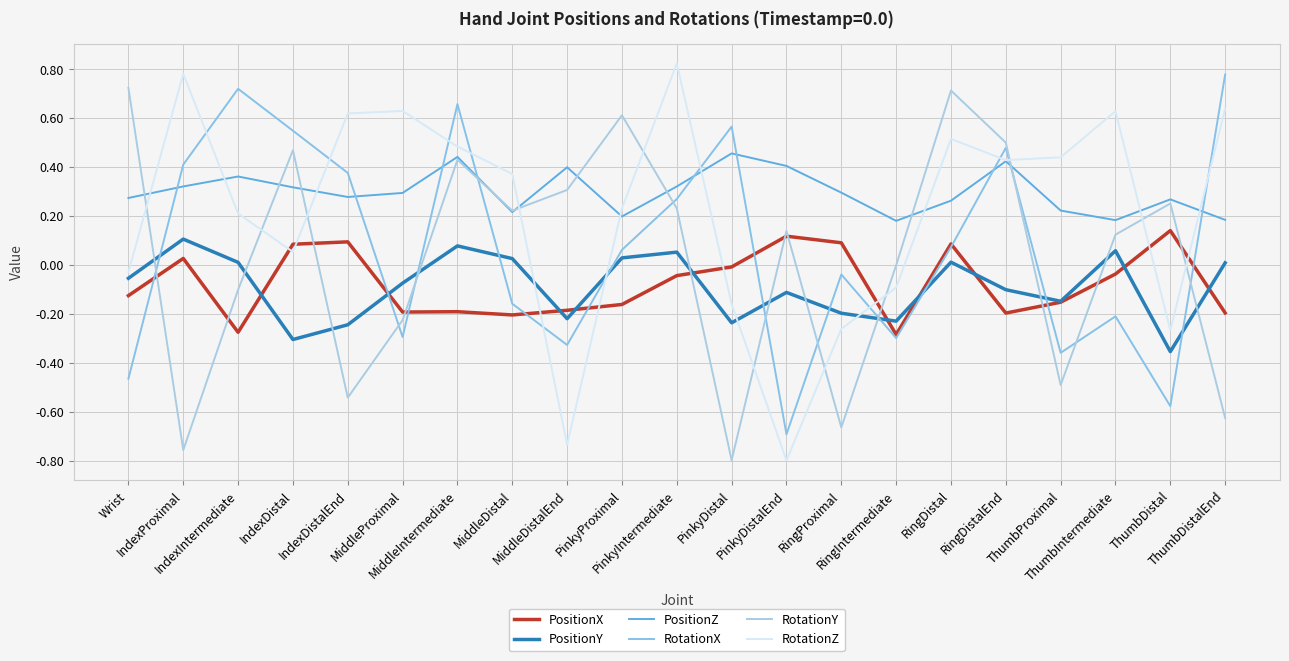

What is the difference between the second highest and minimum values in the RotationY series?

1.5